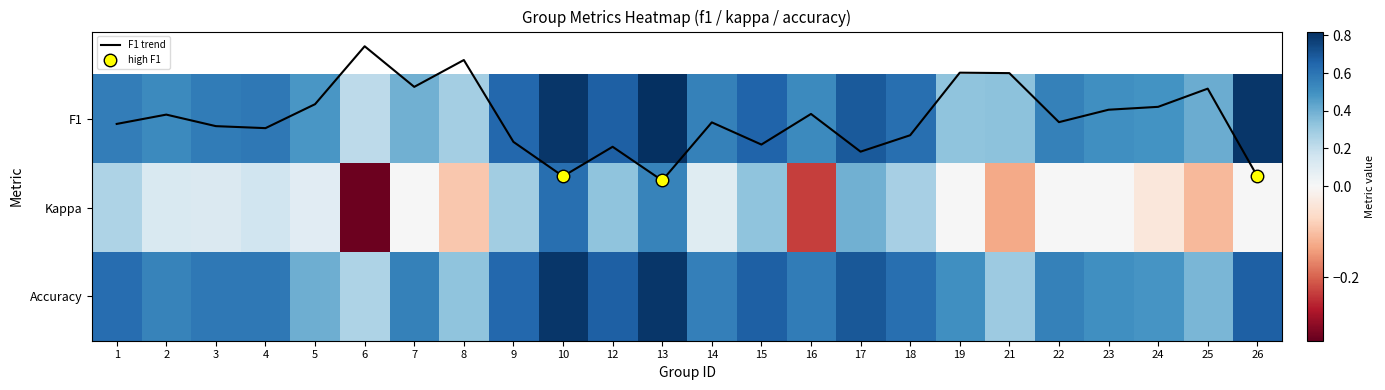

Rank the series by their maximum value, from lowest to highest.

Kappa, F1 trend, Accuracy, F1